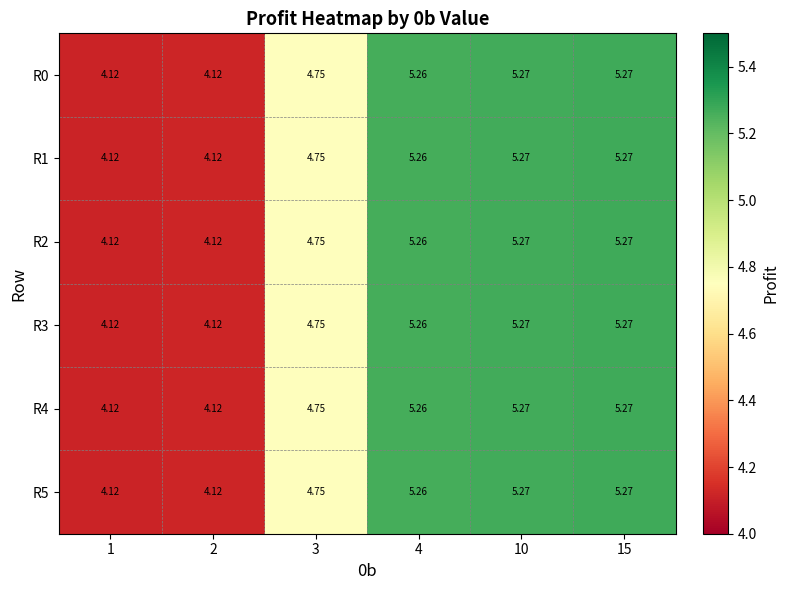

At 1, list the series in order from largest to smallest.

R0, R1, R2, R3, R4, R5